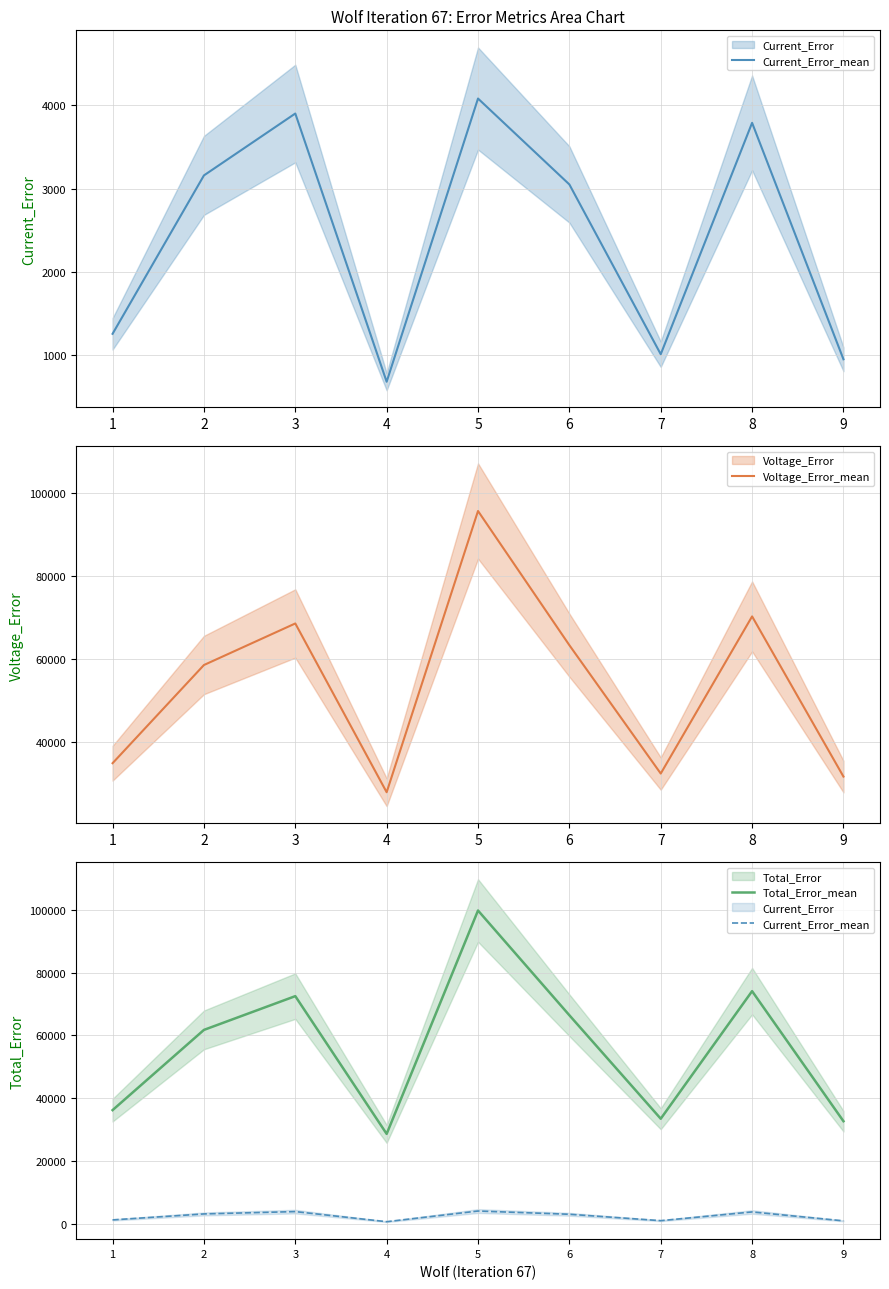

True or false: Total_Error_mean has more than 0 interior local peaks.

True